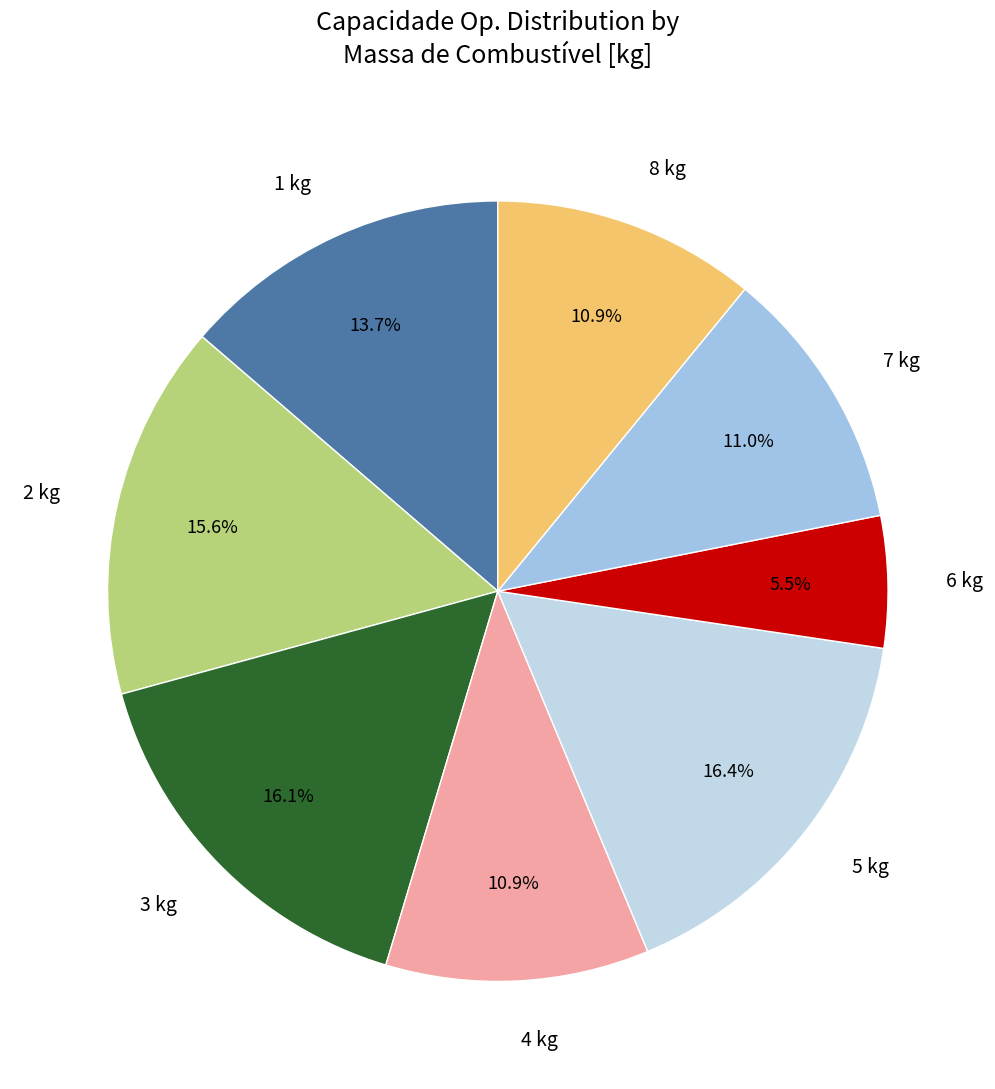

What portion of the pie excludes 1 kg?

86.3%